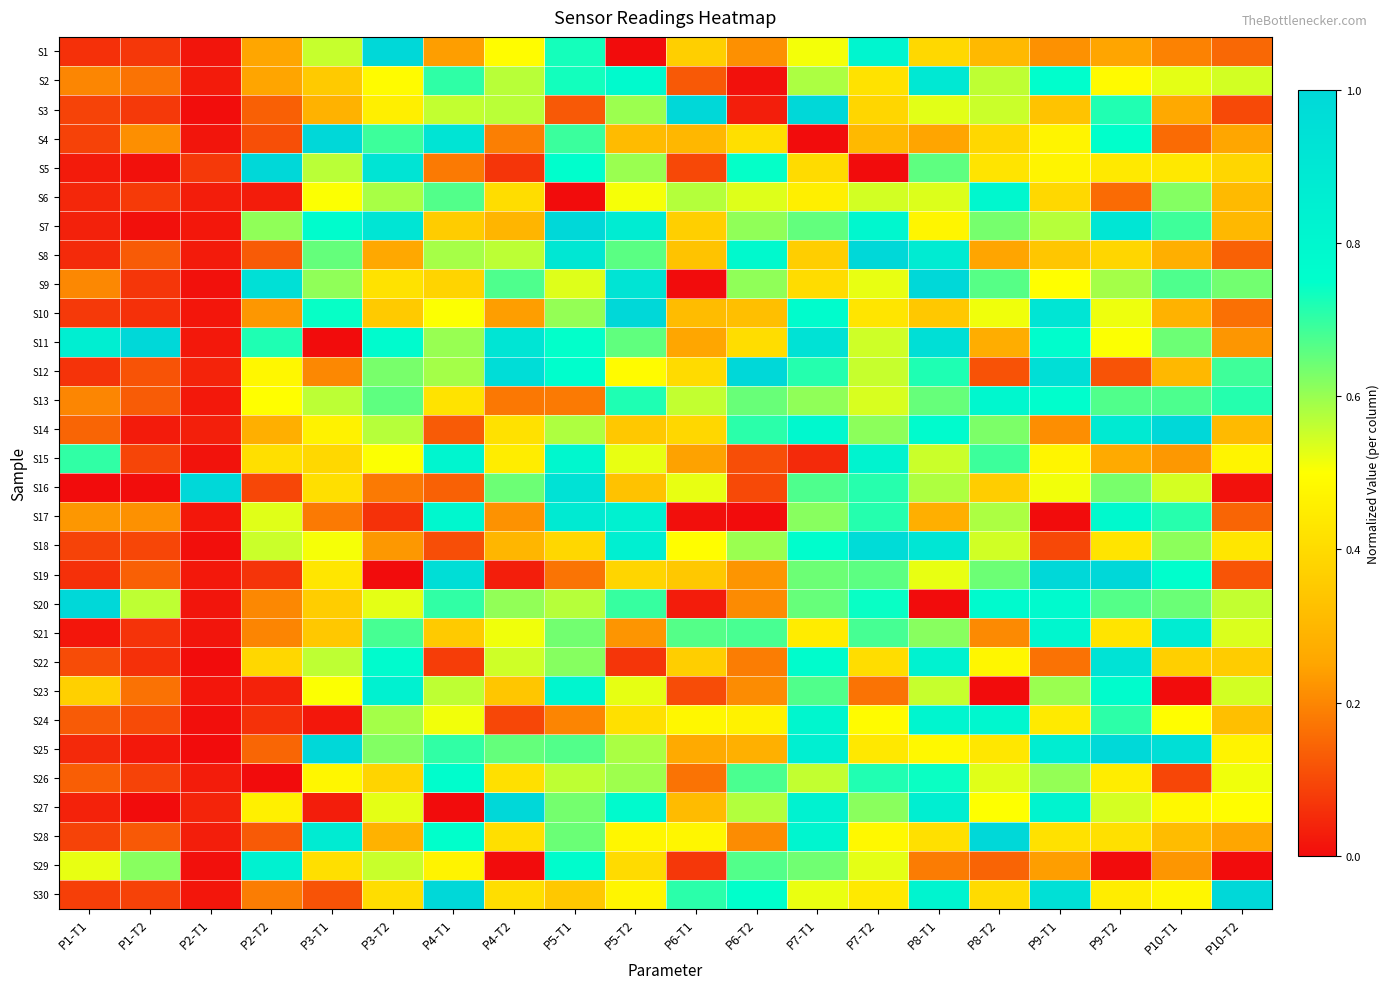

What is the spread (max minus min) of values at P8-T1?

1.0